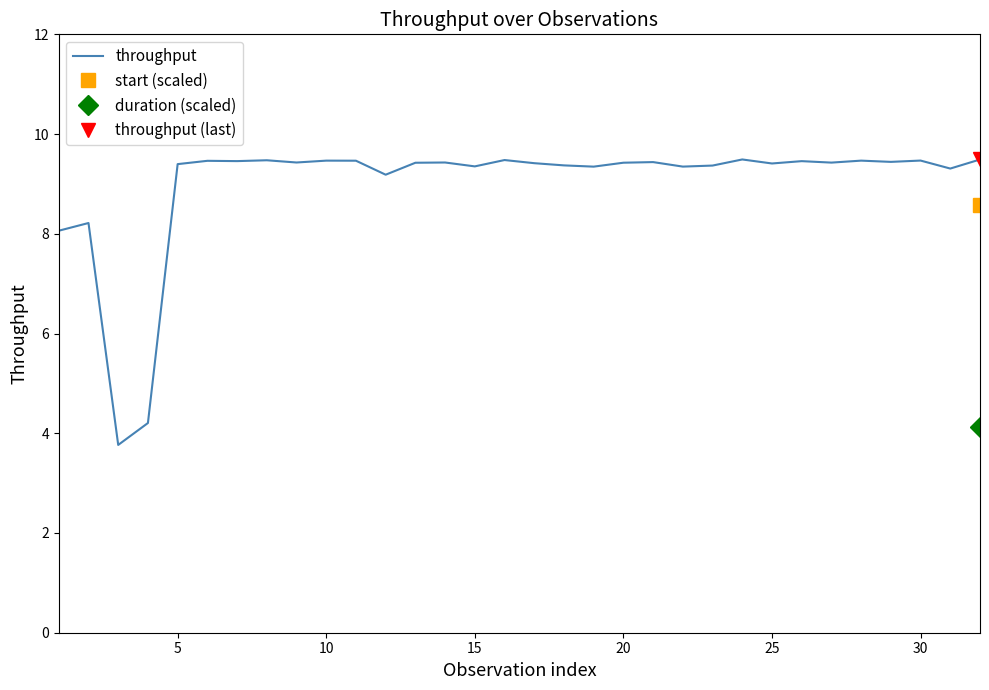

Where does the throughput series first go above 9?

5